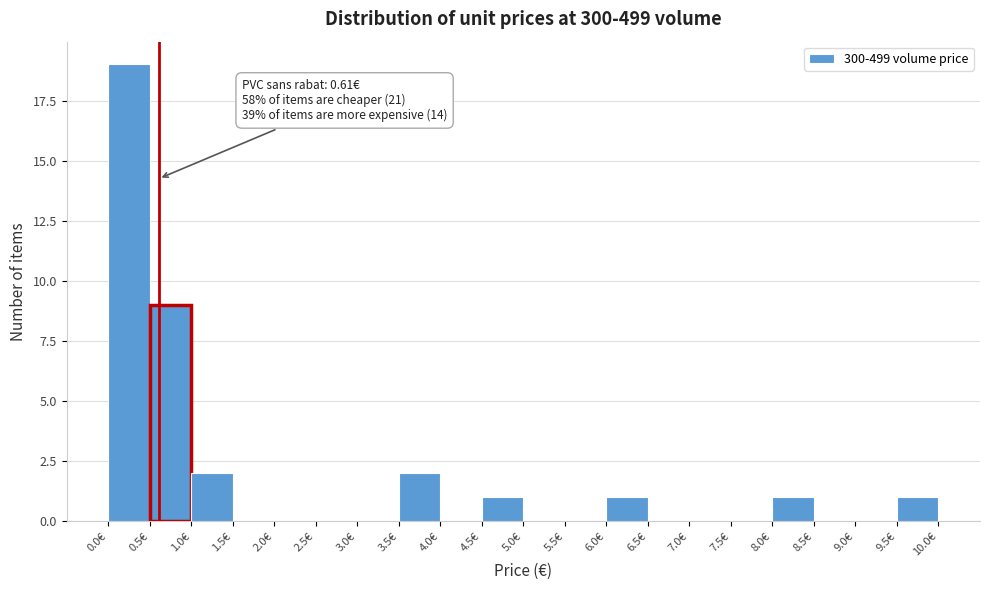

Over which range of the x-axis is the bar tallest?

0.0 to 0.5